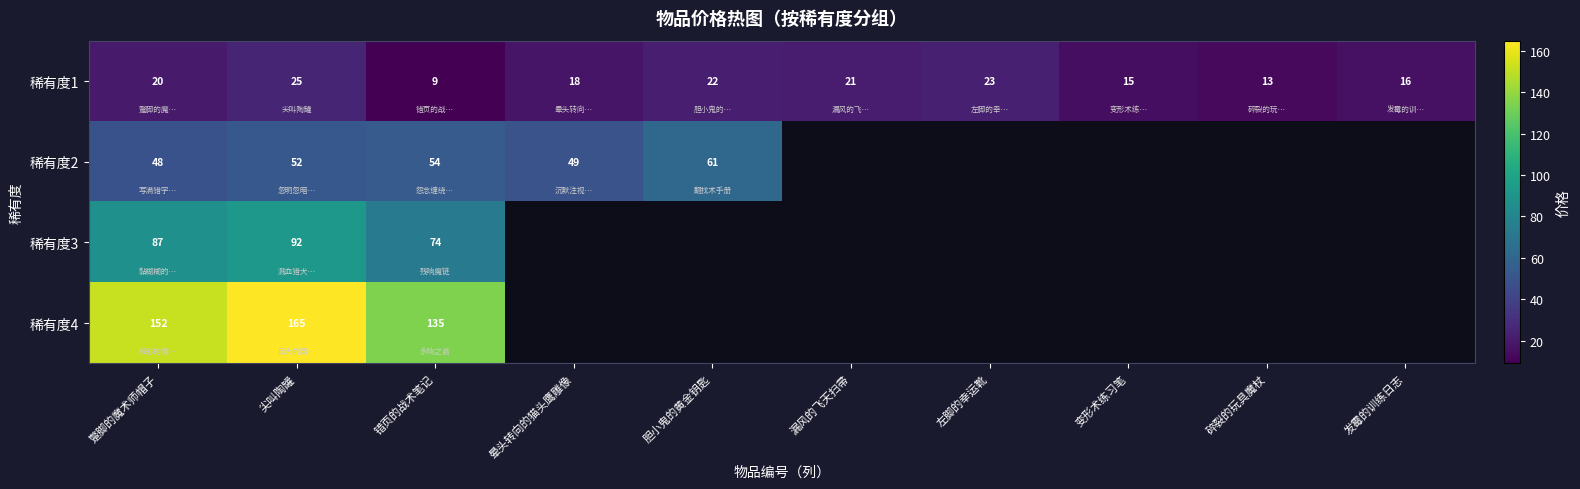

At which category is the sum across all series the highest?

尖叫陶罐